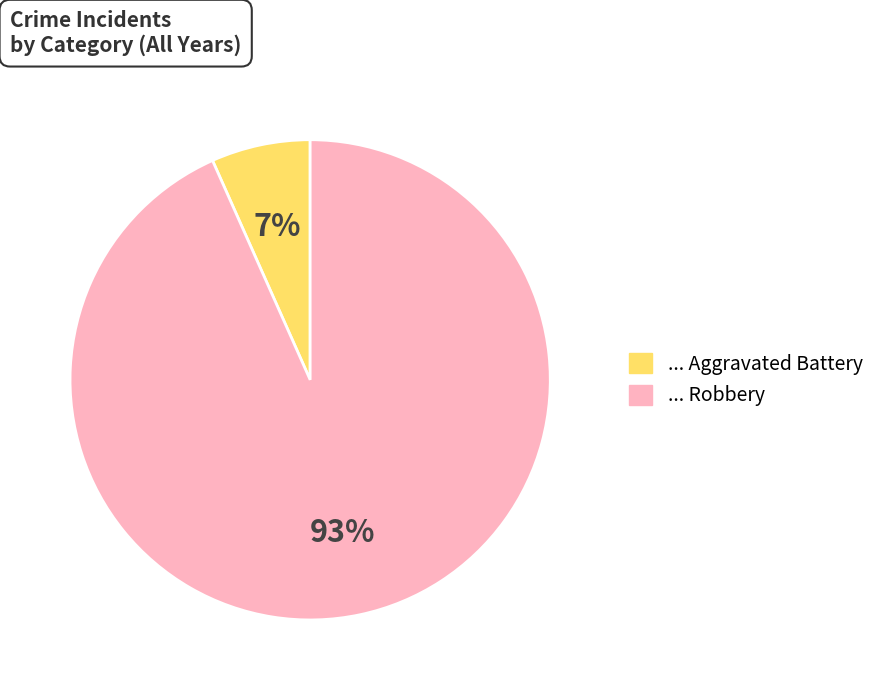

To the nearest percent, what is the average slice percentage?

50%